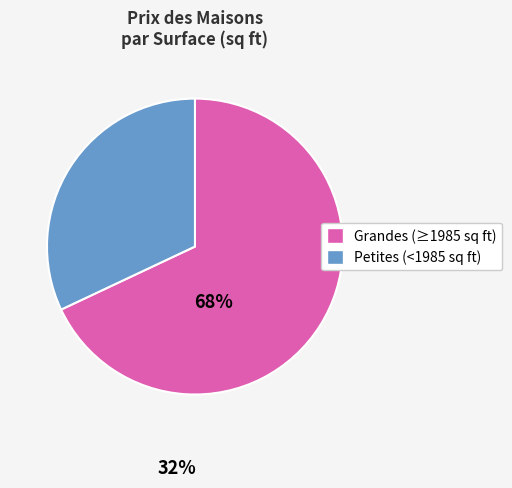

Does any single category account for the majority?

Yes